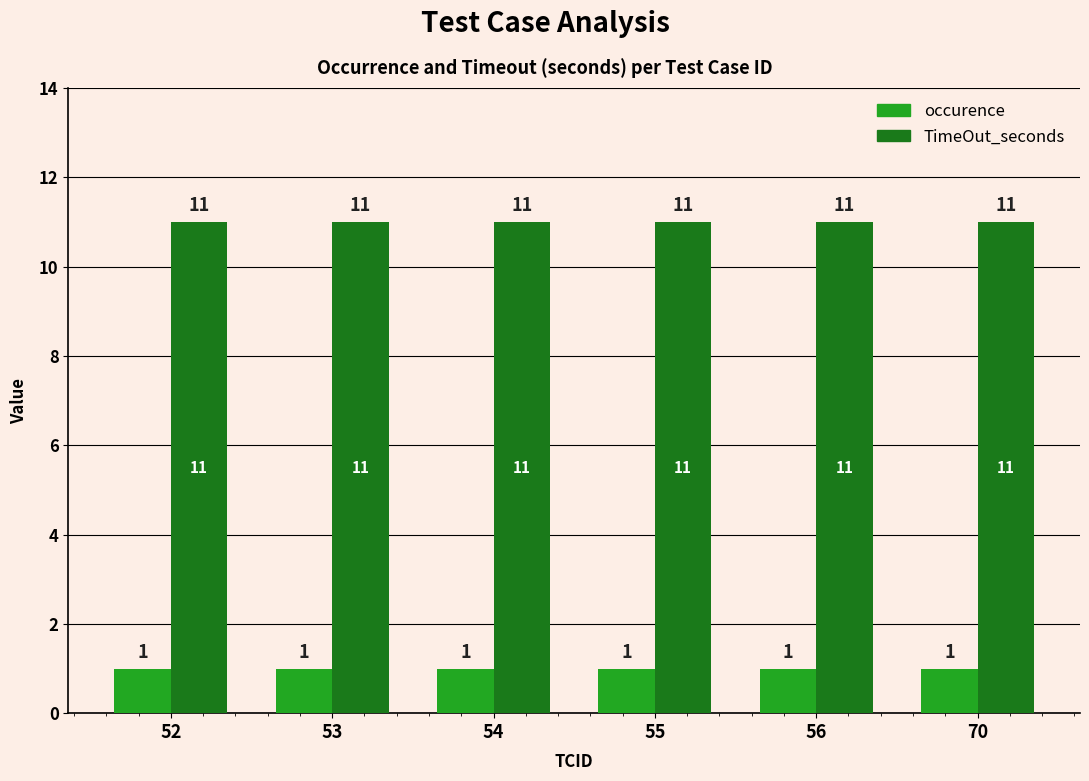

What is the difference between the highest and lowest values at 56?

10